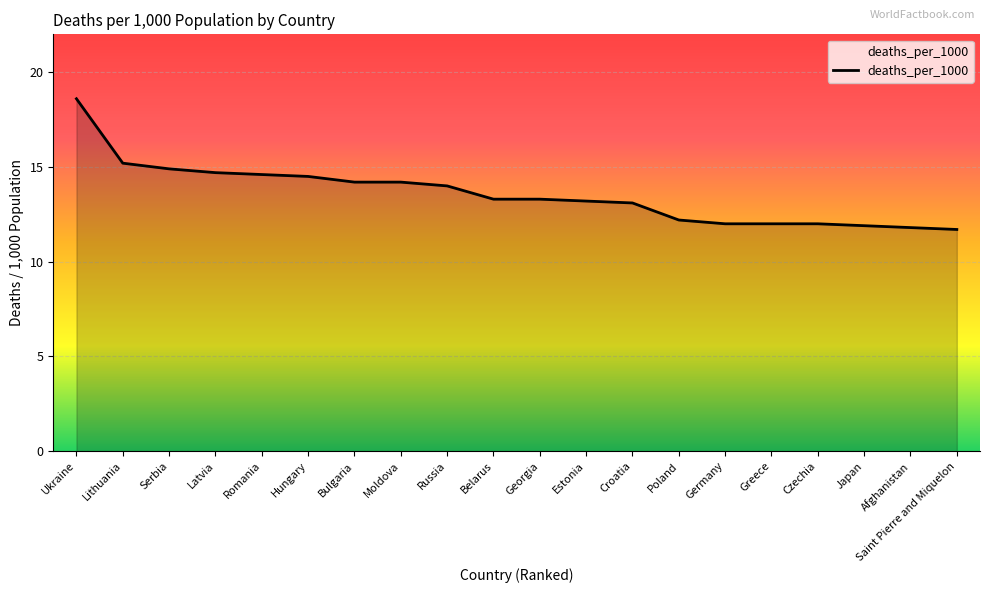

Which has a higher value, Moldova or Germany?

Moldova